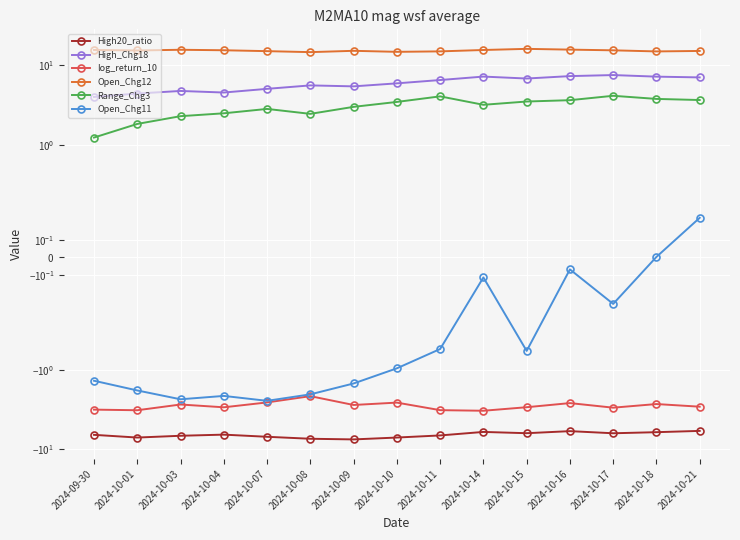

What is the sum of all High20_ratio values?

-99.6